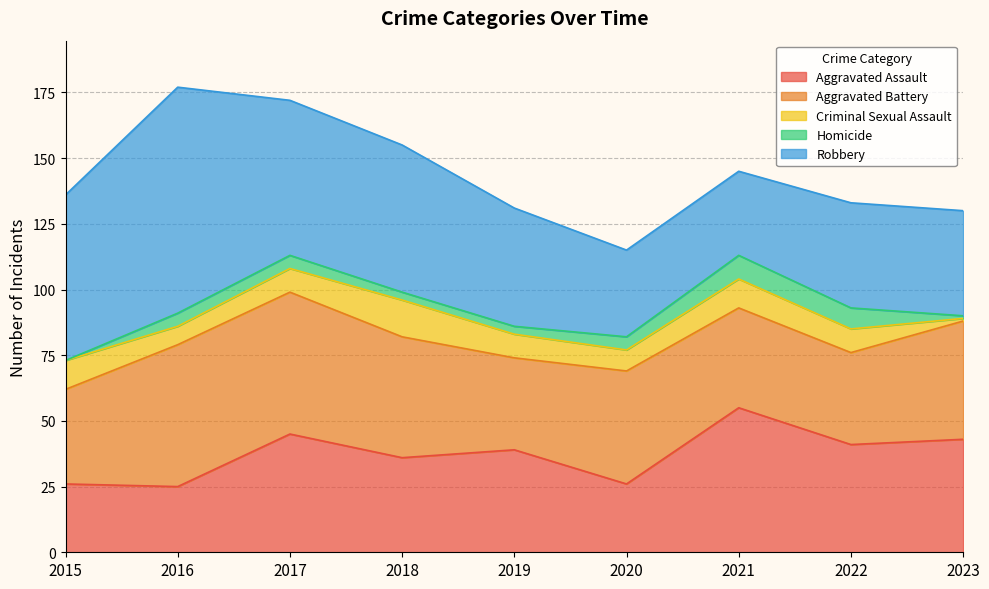

Does the chart display data point markers on the line(s)?

No